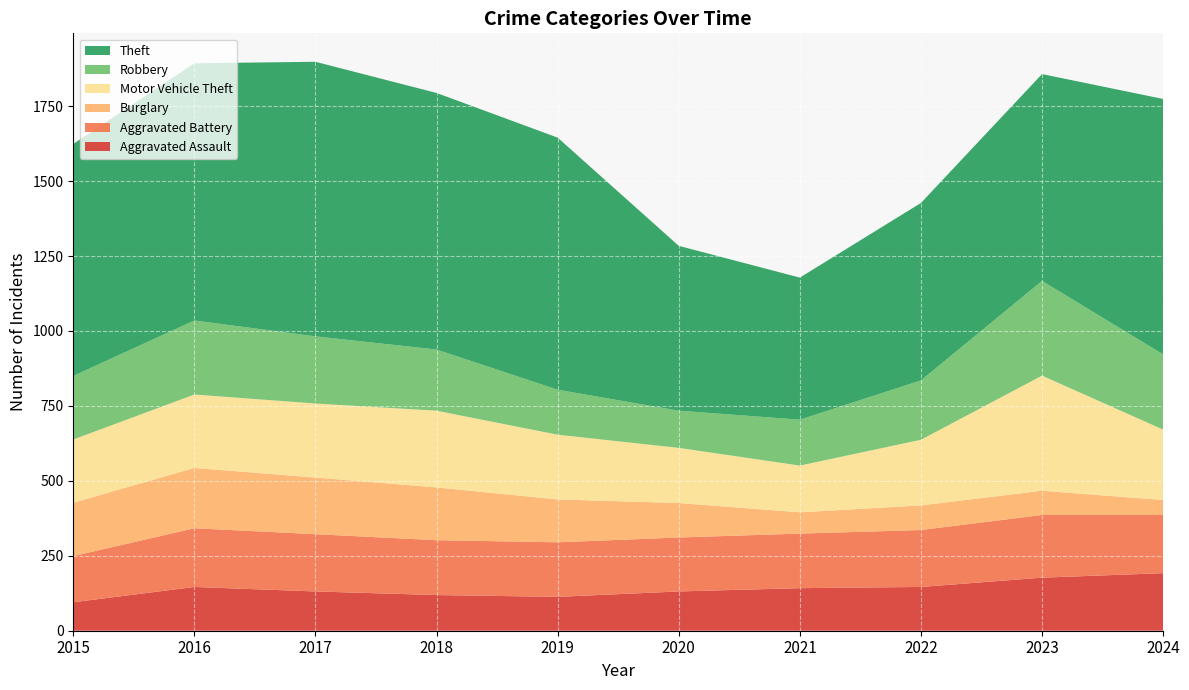

Reading left to right, extract all data points from this chart.

Aggravated Assault: 95	146	131	119	113	131	142	146	177	192
Aggravated Battery: 154	196	191	183	182	180	182	190	209	194
Burglary: 178	201	189	176	143	115	71	82	81	50
Motor Vehicle Theft: 211	245	247	256	216	184	156	219	384	235
Robbery: 212	247	224	204	150	124	153	198	316	251
Theft: 774	858	916	856	841	550	474	592	690	852